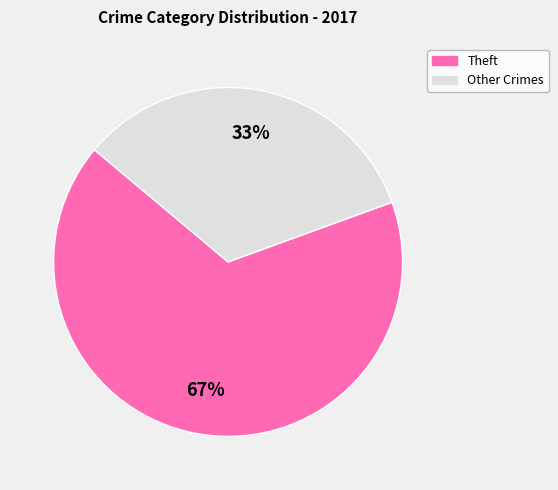

To the nearest percent, what is the average slice percentage?

50%